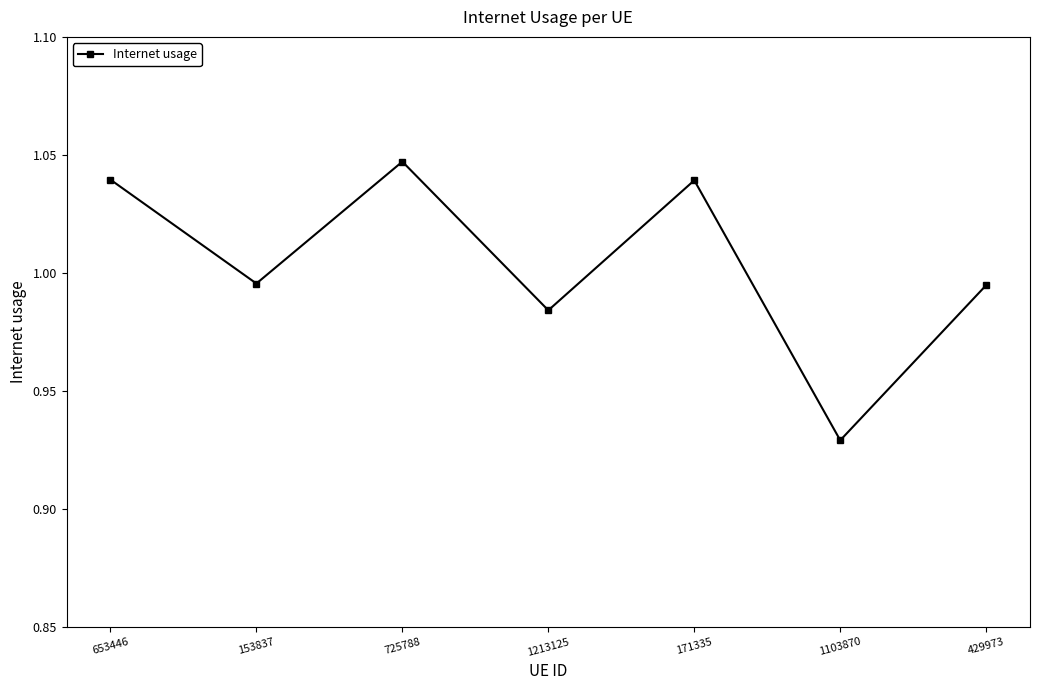

At which category does the data reach its first local peak?

725788